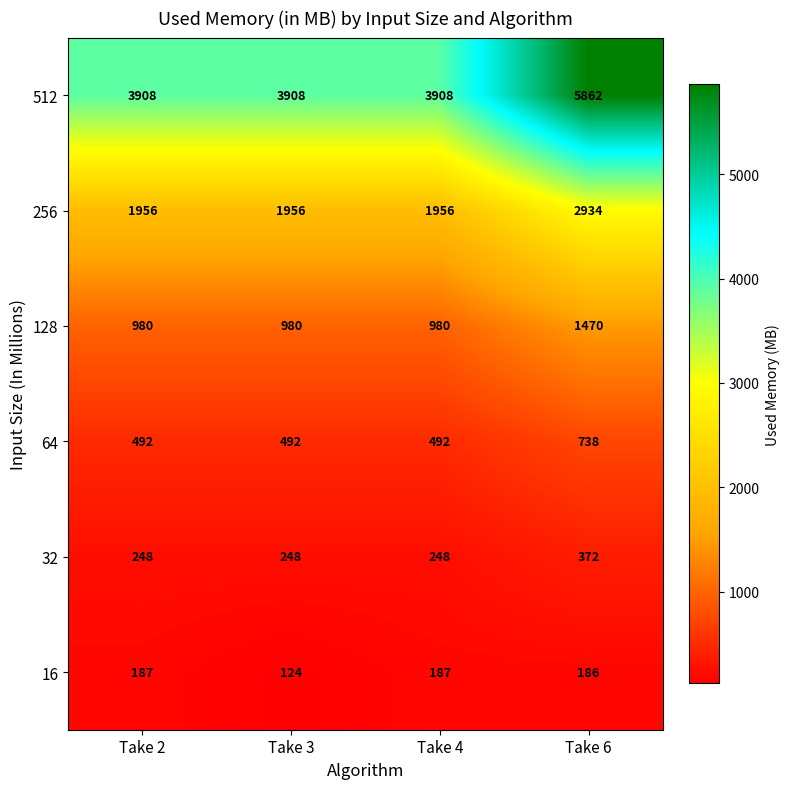

What is the total value across all series at Take 4?

7771